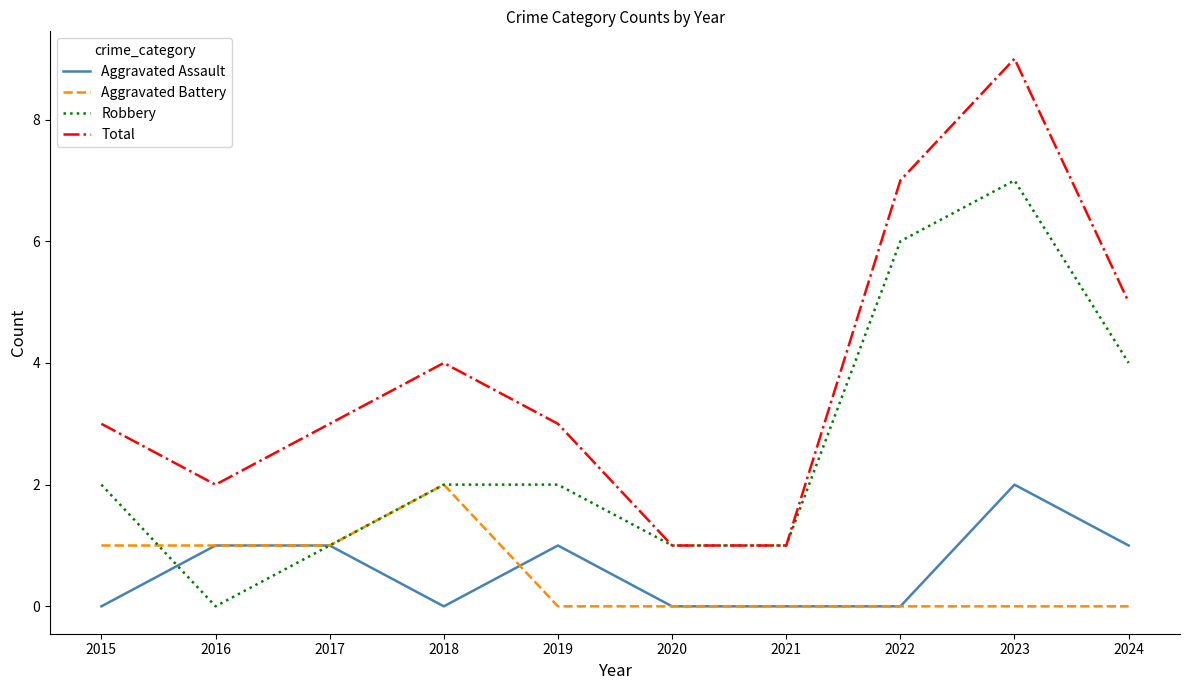

True or false: Aggravated Assault and Total intersect in this chart.

False